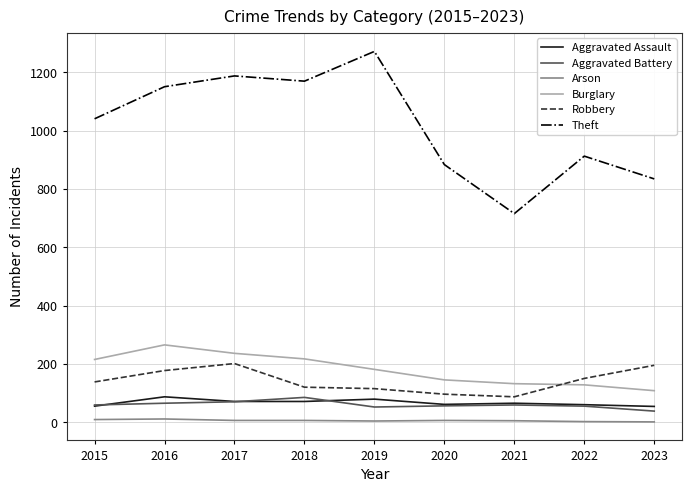

True or false: Robbery and Aggravated Assault intersect in this chart.

False